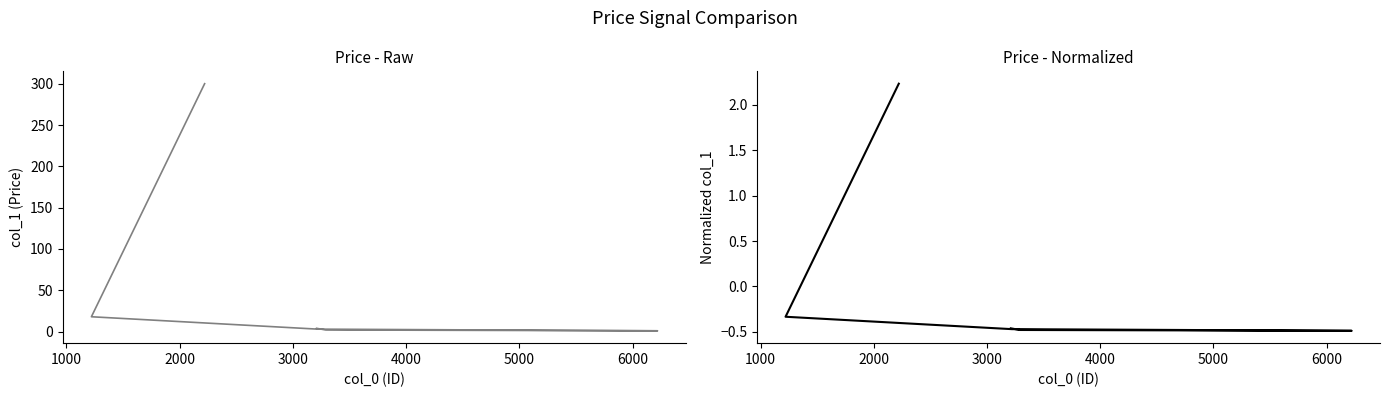

Reading left to right, transcribe all the data shown in this chart.

col_1 Raw: 4.0	2.0	1.0	3.0	18.0	300.0
col_1 Normalized: -0.5	-0.5	-0.5	-0.5	-0.3	2.2